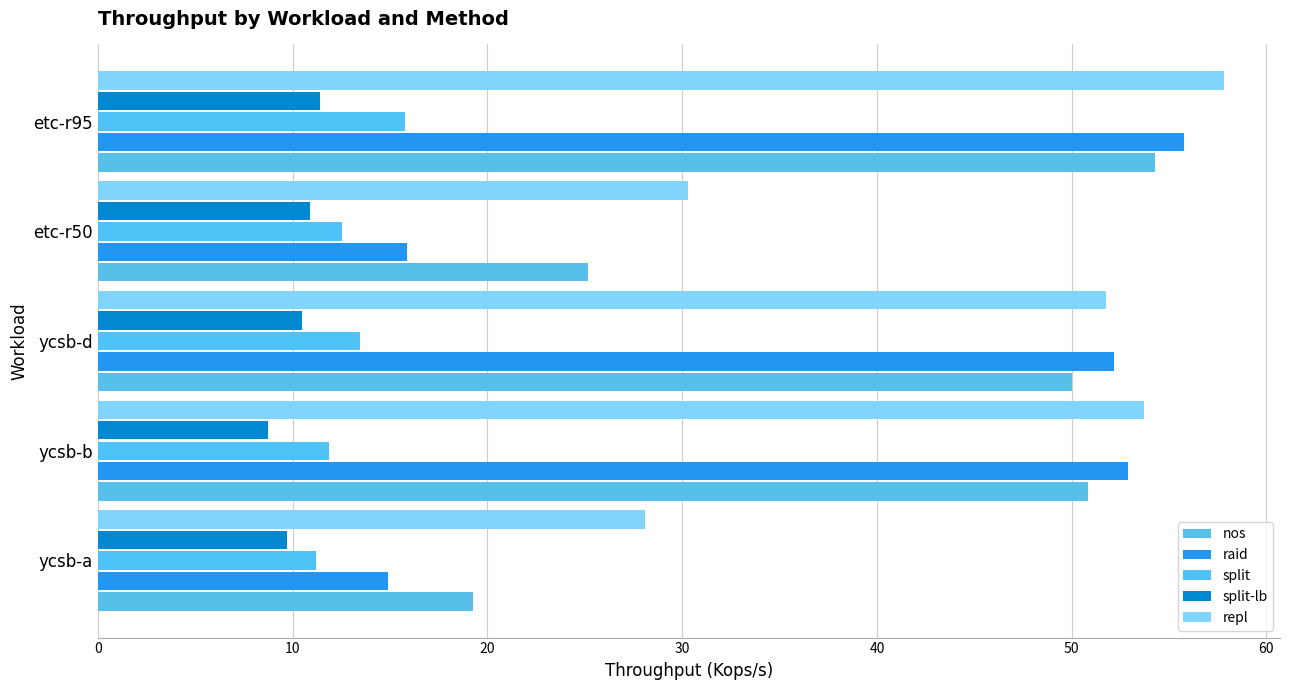

At which label does raid reach its peak?

etc-r95